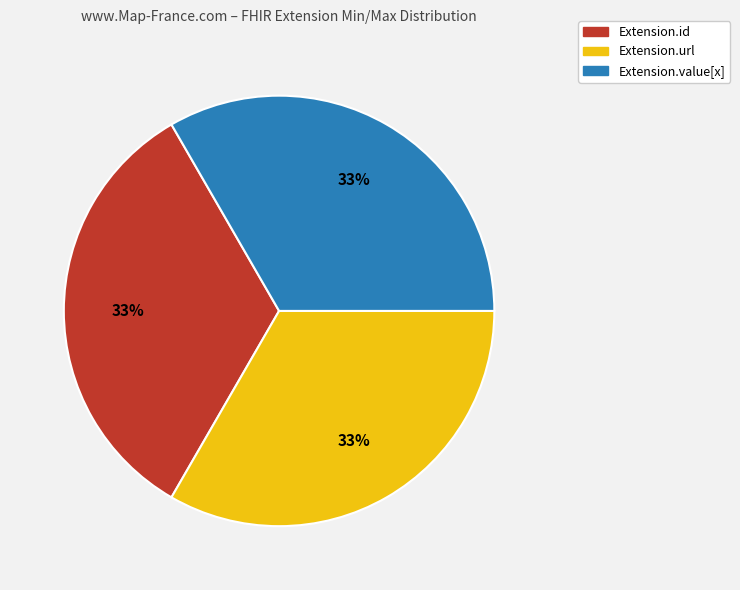

To the nearest percent, what is the average slice percentage?

33%